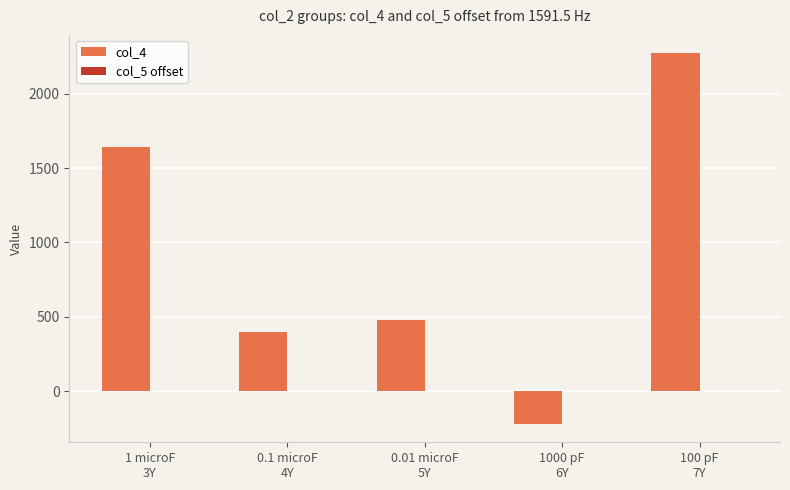

Which series has the largest total across all categories?

col_4